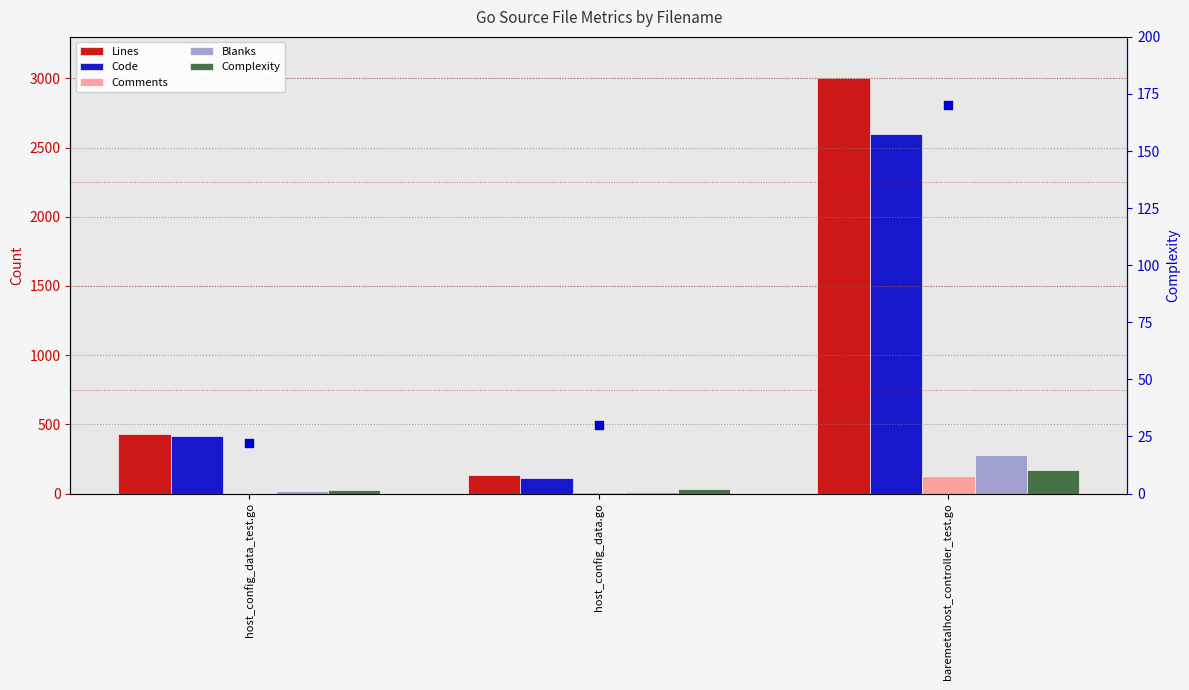

Which series reaches the maximum Y coordinate?

Lines